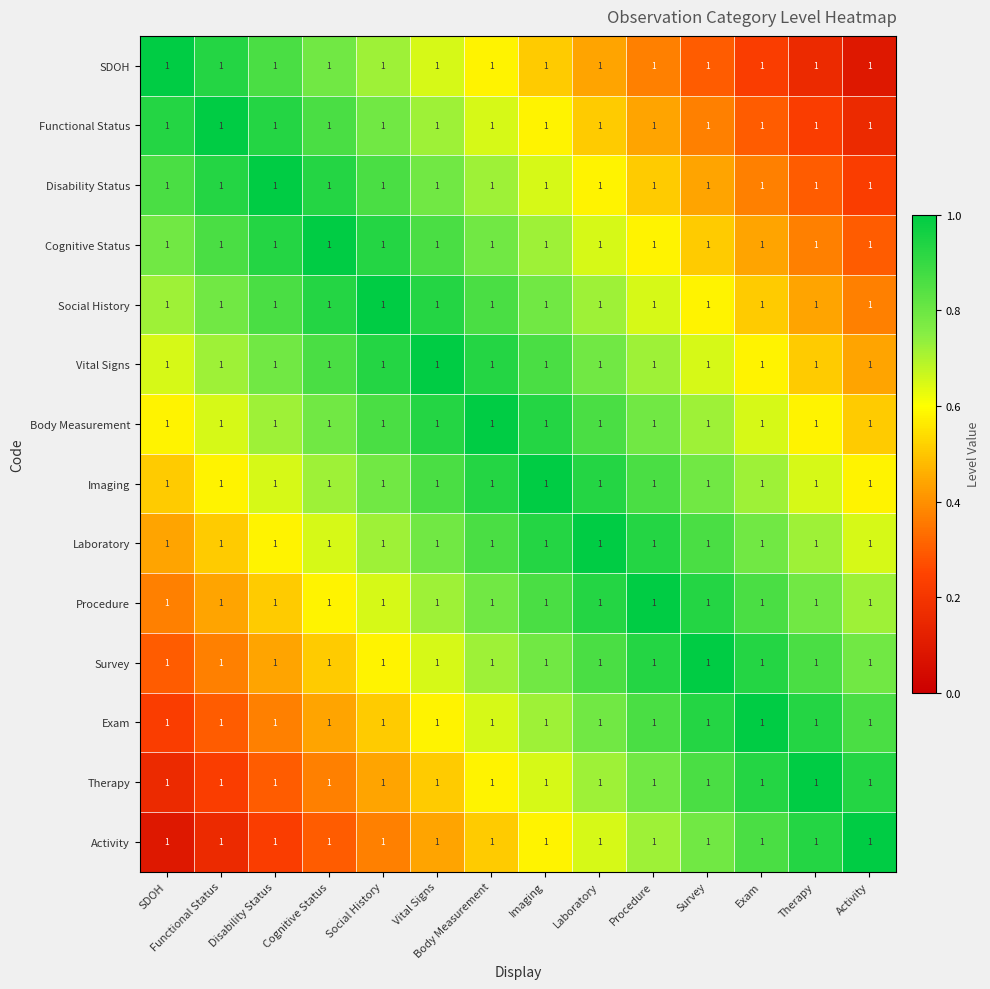

What is the sum of the Activity values at Functional Status and SDOH?

0.2